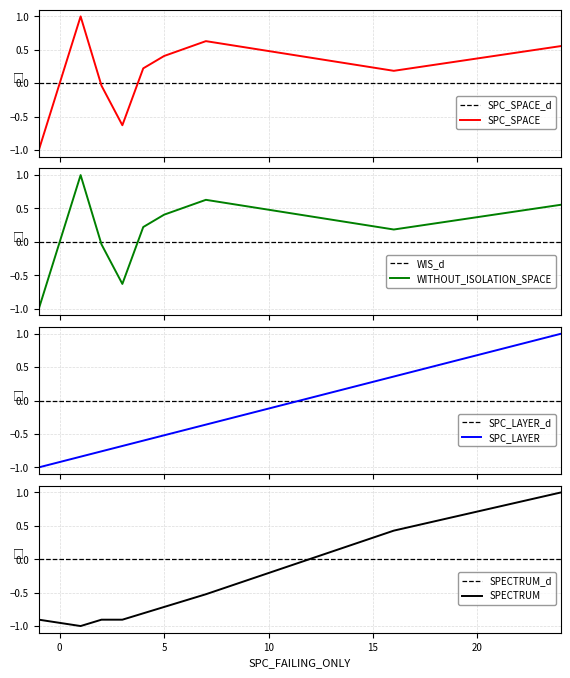

At which category is the sum across all series the highest?

24